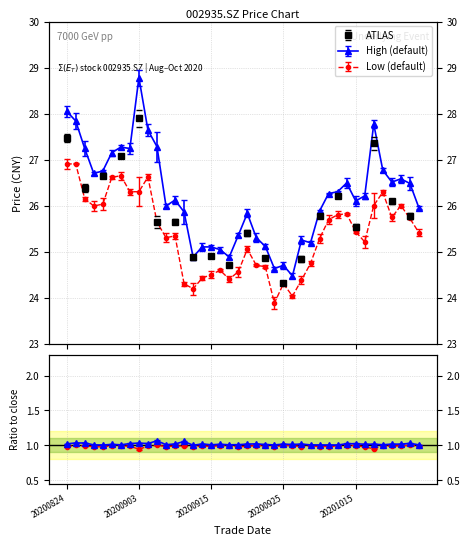

Reading right to left, transcribe all the data shown in this chart.

high: 20201026=25.9	20201023=26.5	20201022=26.6	20201021=26.5	20201020=26.8	20201019=27.8	20201016=26.2	20201015=26.1	20201014=26.5	20201013=26.3	20201012=26.3	20201009=25.9	20200930=25.2	20200929=25.2	20200928=24.5	20200925=24.7	20200924=24.6	20200923=25.1	20200922=25.3	20200921=25.8	20200918=25.4	20200917=24.9	20200916=25.0	20200915=25.1	20200914=25.1	20200911=24.9	20200910=25.9	20200909=26.1	20200908=26.0	20200907=27.3	20200904=27.6	20200903=28.8	20200902=27.2	20200901=27.3	20200831=27.1	20200828=26.8	20200827=26.7	20200826=27.2	20200825=27.8	20200824=28.1
low: 20201026=25.4	20201023=25.7	20201022=26.0	20201021=25.7	20201020=26.3	20201019=26.0	20201016=25.2	20201015=25.4	20201014=25.8	20201013=25.8	20201012=25.7	20201009=25.3	20200930=24.7	20200929=24.4	20200928=24.0	20200925=24.3	20200924=23.9	20200923=24.7	20200922=24.7	20200921=25.1	20200918=24.6	20200917=24.4	20200916=24.6	20200915=24.5	20200914=24.4	20200911=24.2	20200910=24.3	20200909=25.3	20200908=25.3	20200907=25.6	20200904=26.6	20200903=26.3	20200902=26.3	20200901=26.6	20200831=26.6	20200828=26.0	20200827=26.0	20200826=26.1	20200825=26.9	20200824=26.9